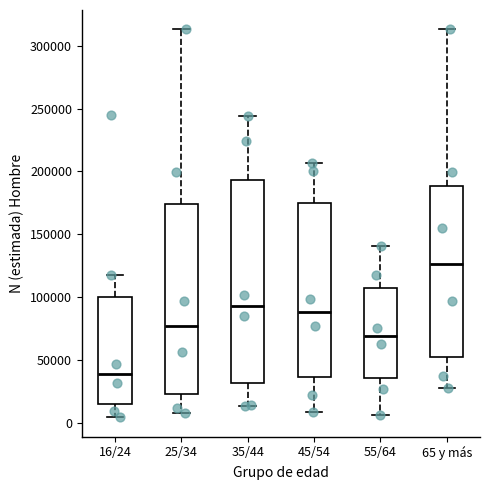

Reading left to right, read every box against the y-axis: the position of its median line, the range the box covers, and the ends of its whiskers. The values are not printed on the chart, so give them approximately, as read against the axis.

16/24: median 40000, box 15000 to 100000, whiskers 5000 to 120000
25/34: median 75000, box 25000 to 175000, whiskers 10000 to 315000
35/44: median 95000, box 30000 to 195000, whiskers 15000 to 245000
45/54: median 90000, box 35000 to 175000, whiskers 10000 to 205000
55/64: median 70000, box 35000 to 105000, whiskers 5000 to 140000
65 y más: median 125000, box 50000 to 190000, whiskers 30000 to 315000